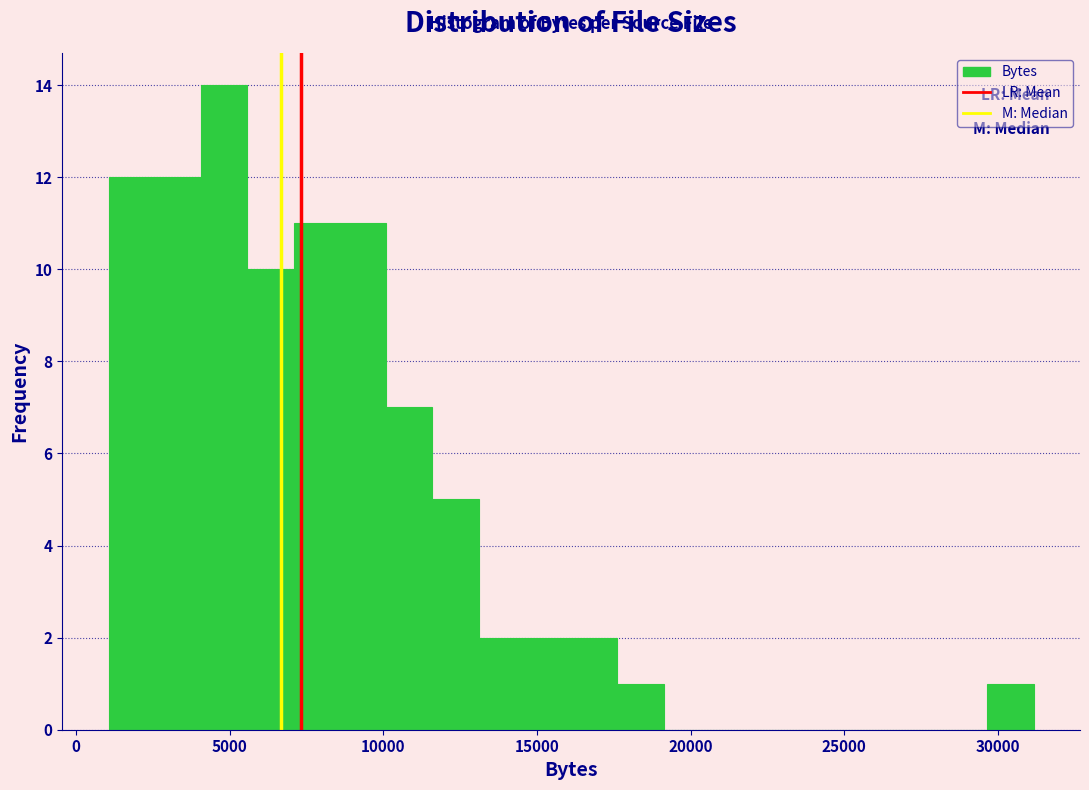

Around what value on the x-axis is the tallest bar? Give the approximate position of its centre, as read against the axis.

5000